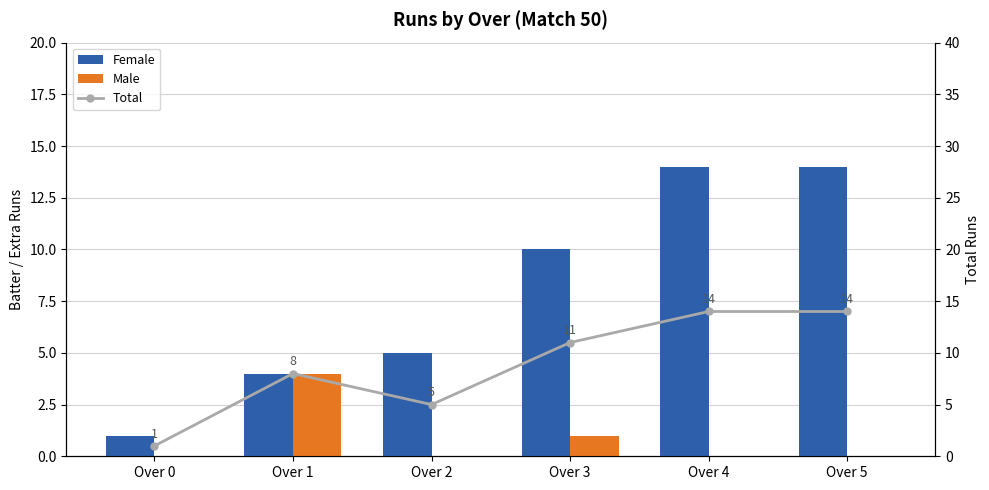

What is the difference between the Male values at Over 5 and Over 3?

1